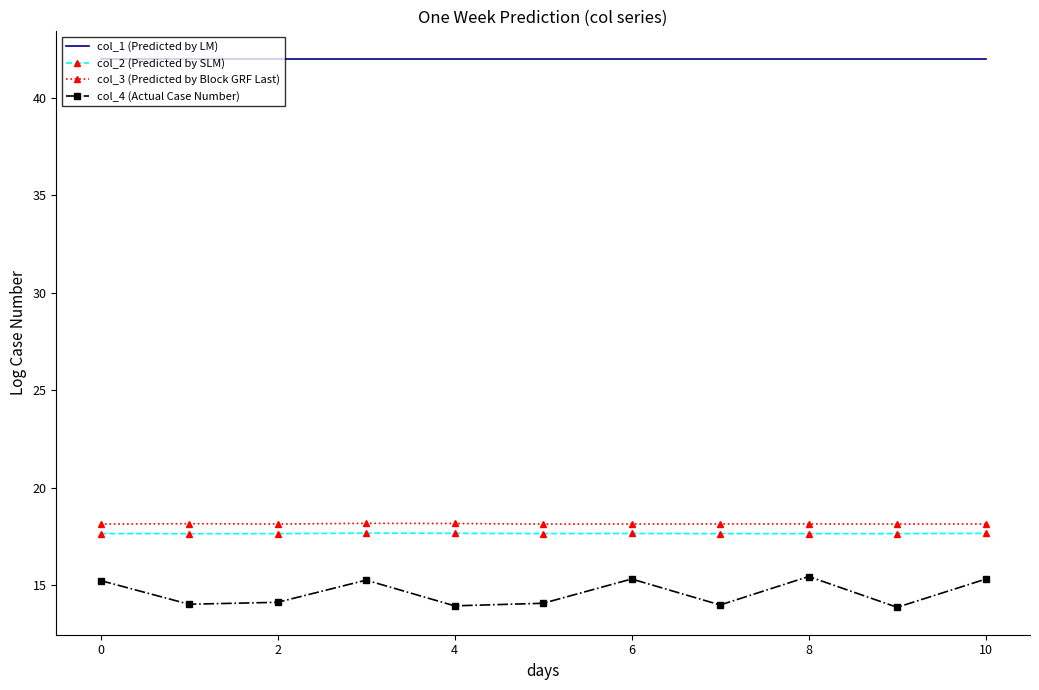

True or false: col_2 (Predicted by SLM) and col_3 (Predicted by Block GRF Last) cross at least once.

False